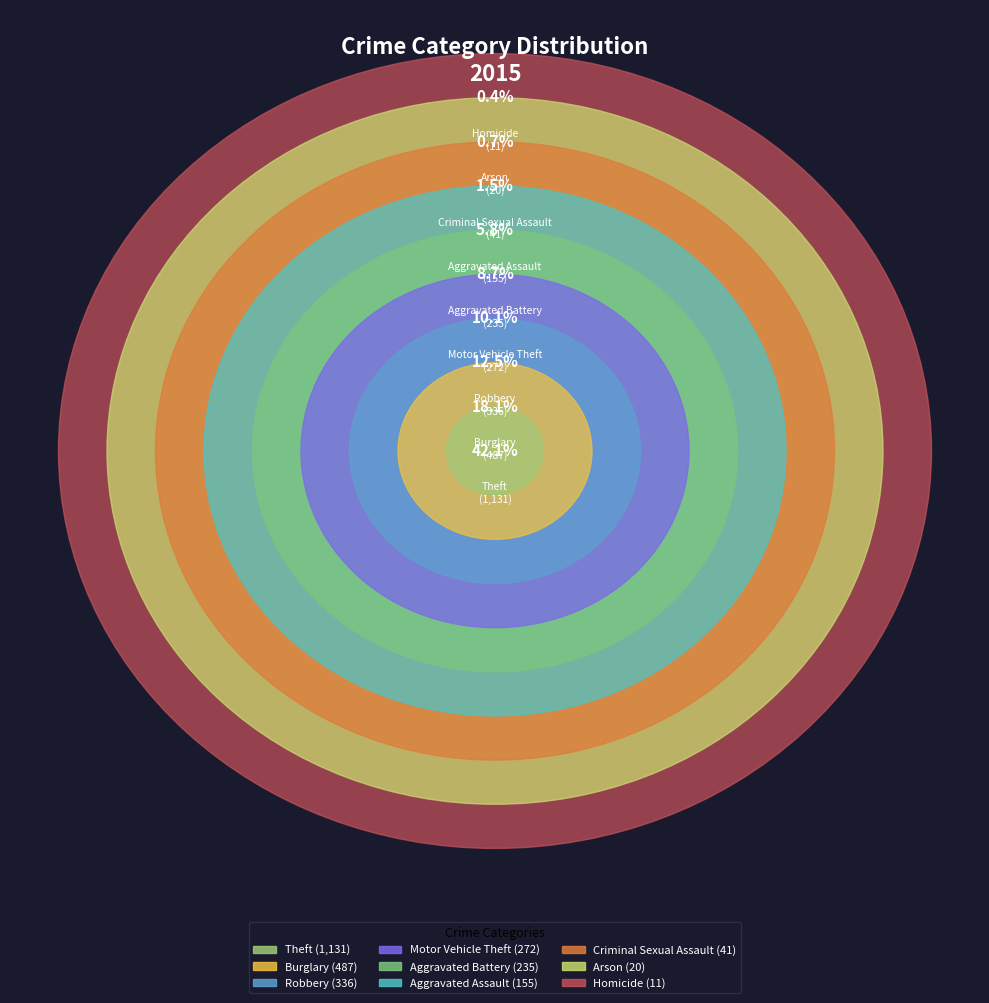

To the nearest percent, what portion does Criminal Sexual Assault represent?

2%